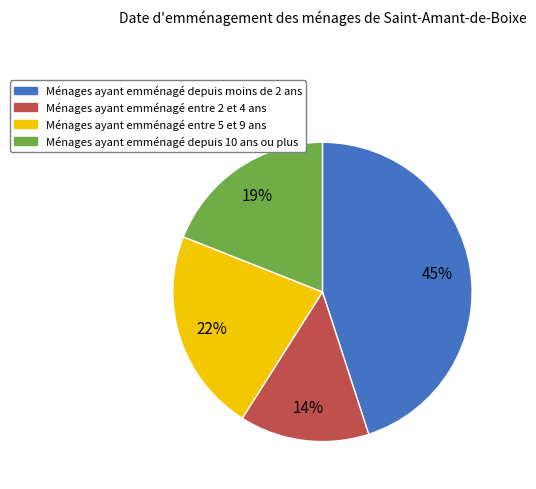

To the nearest percent, what is the average slice percentage?

25%